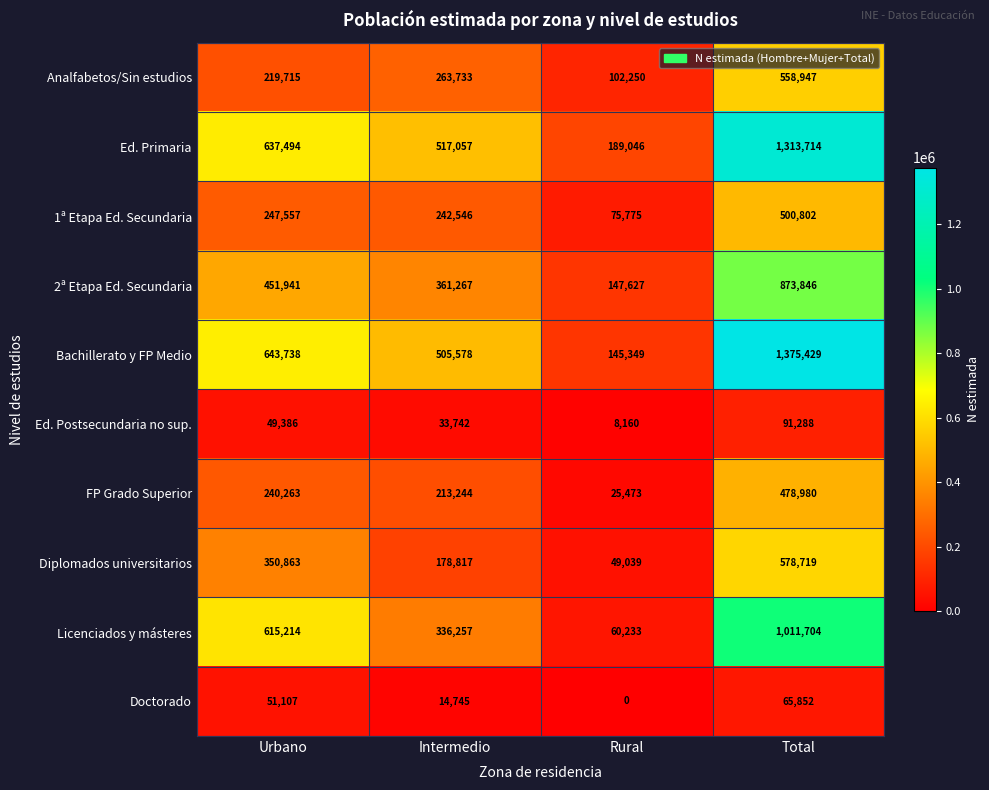

What is the greatest value displayed?

1375429